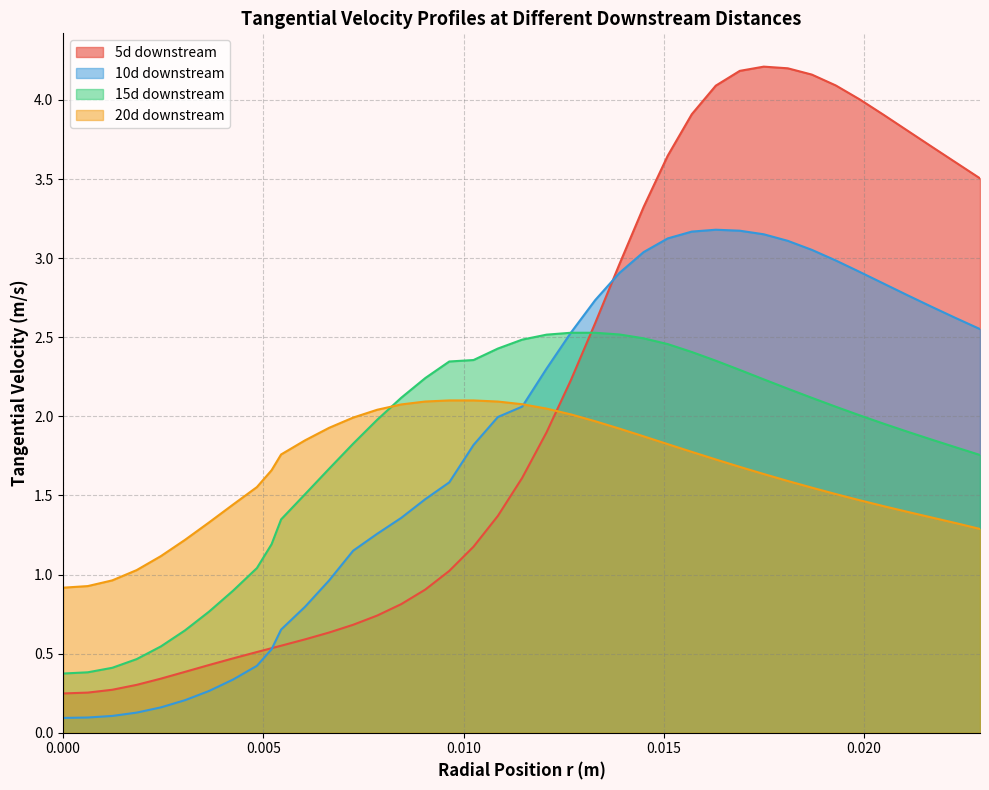

Which series has the largest range (max minus min)?

5d downstream